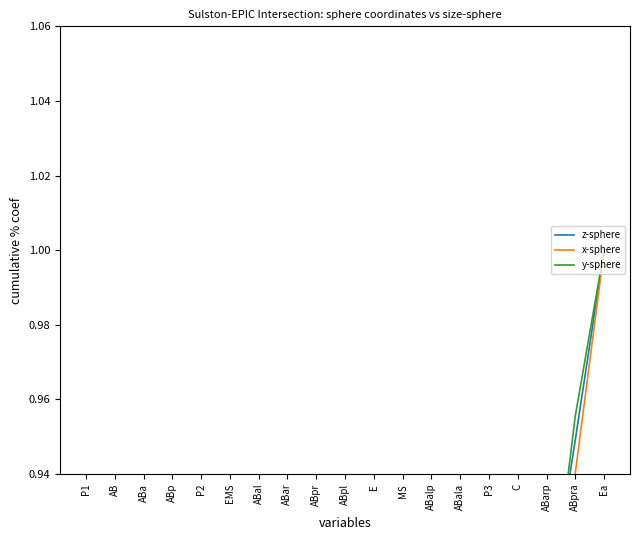

The value of z-sphere at ABal is 0.4. True or false?

True